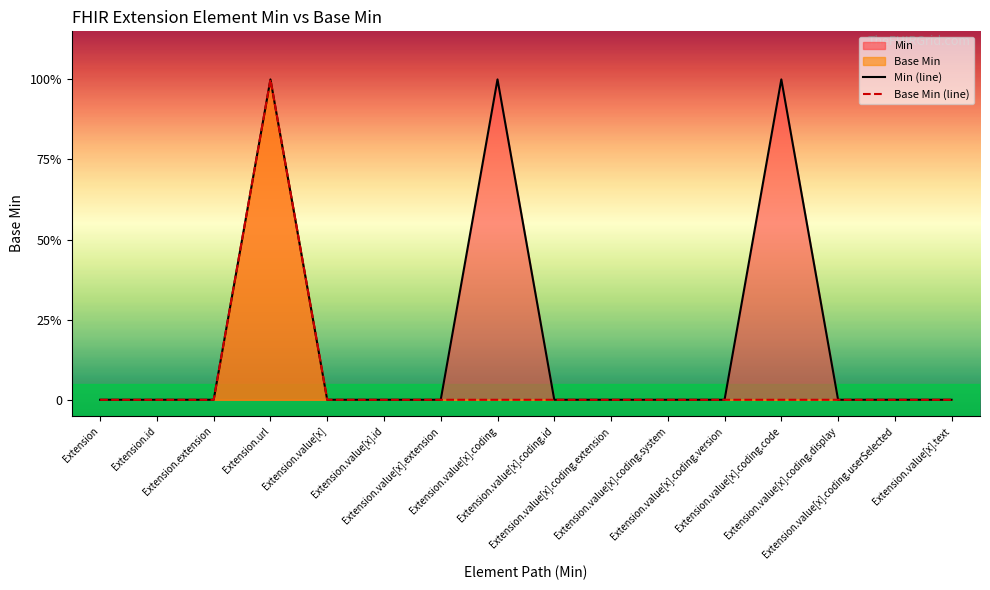

Is the value of Base Min (line) at Extension.value[x].coding.display greater than the value of Min (line) at Extension.value[x].coding.version?

No